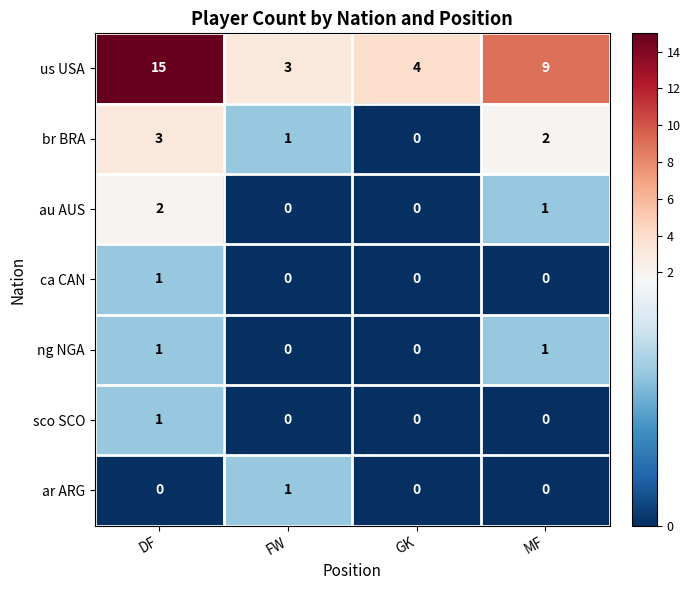

What is the maximum value shown in the chart?

15